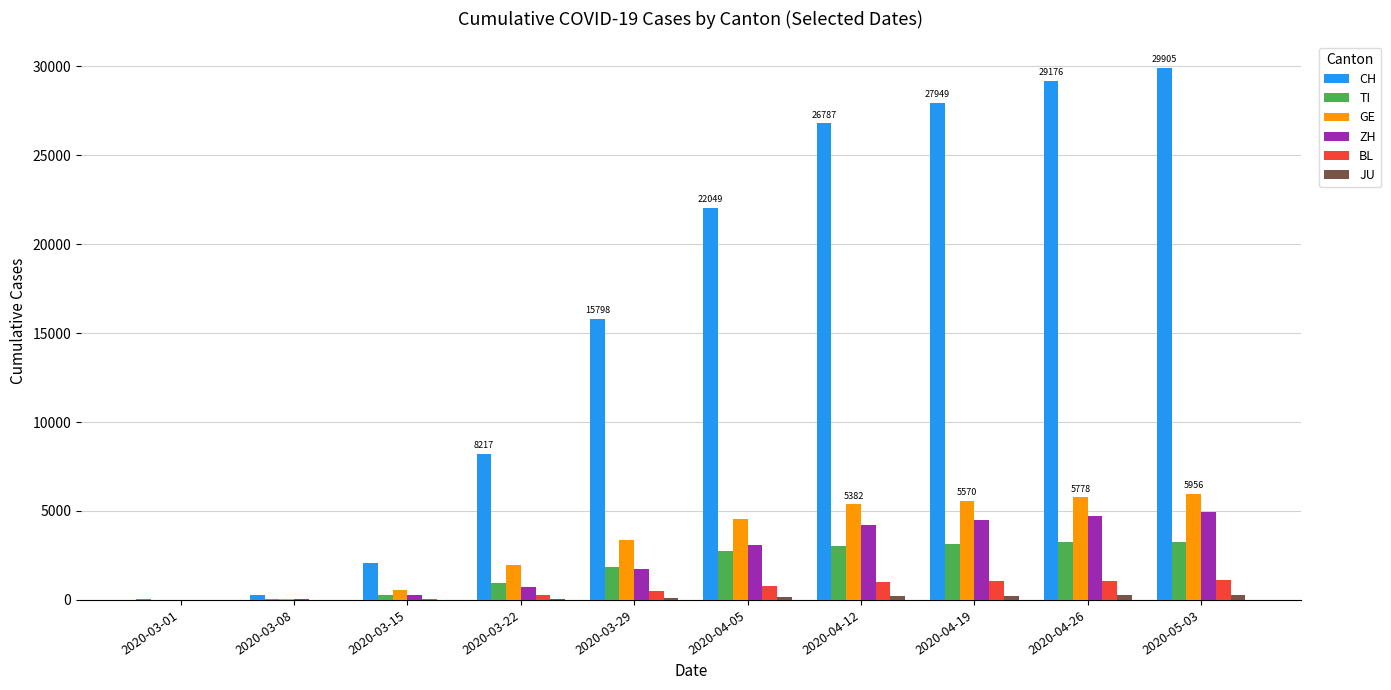

What is the sum of all GE values?

33206